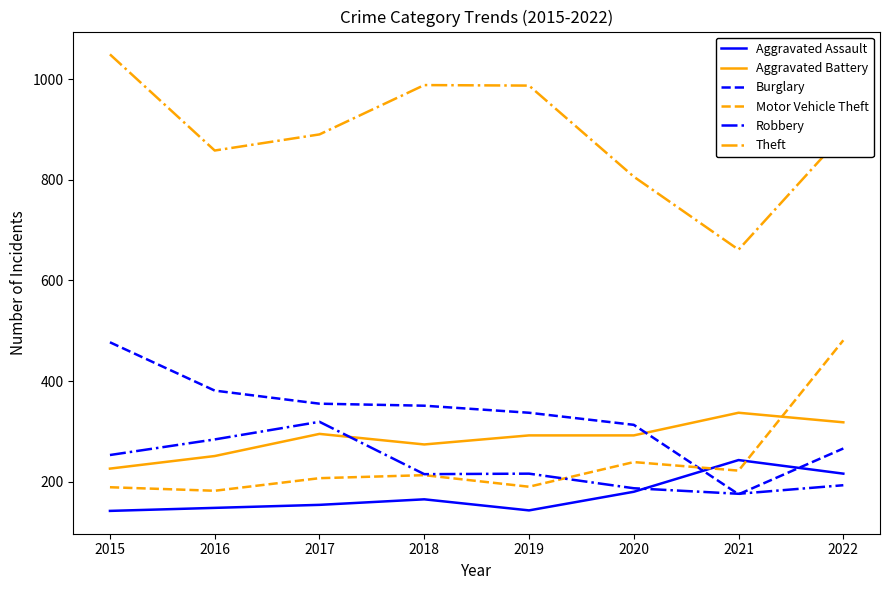

Where do Burglary and Aggravated Battery first cross each other?

2020 and 2021